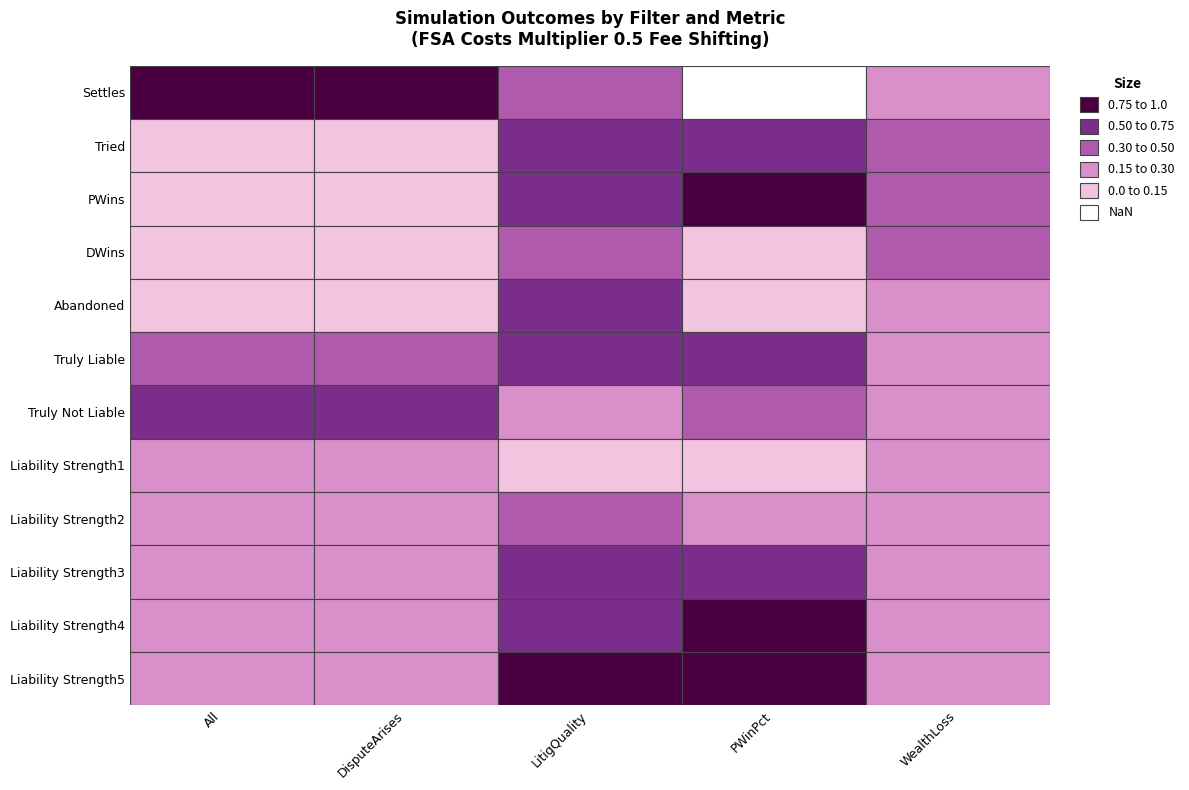

Is it true that PWinPct equals 0.2 at Truly Liable?

False